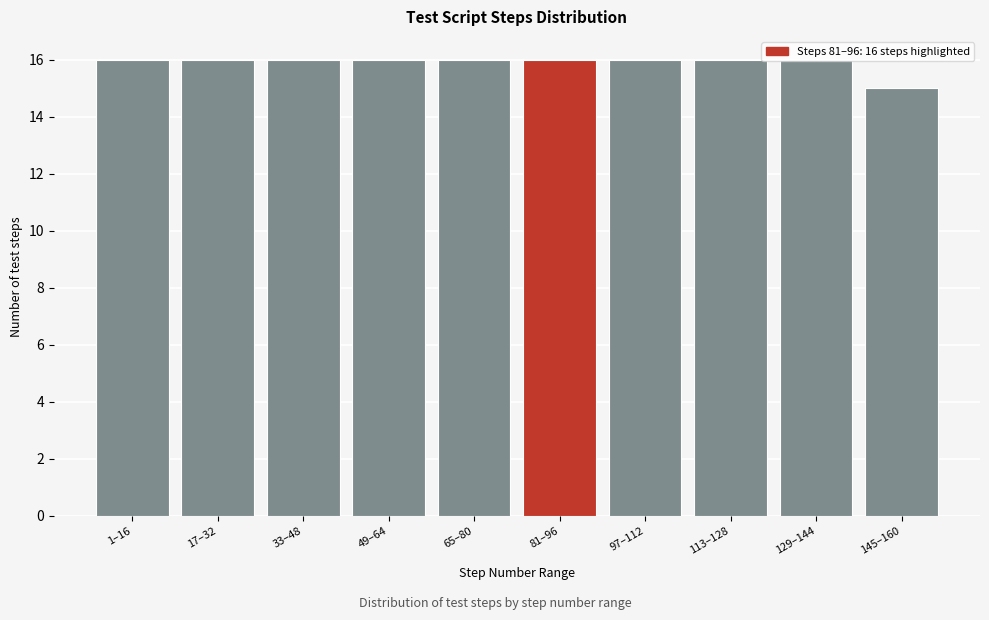

Approximately how many times larger is the value at 33–48 compared to 97–112?

1.0